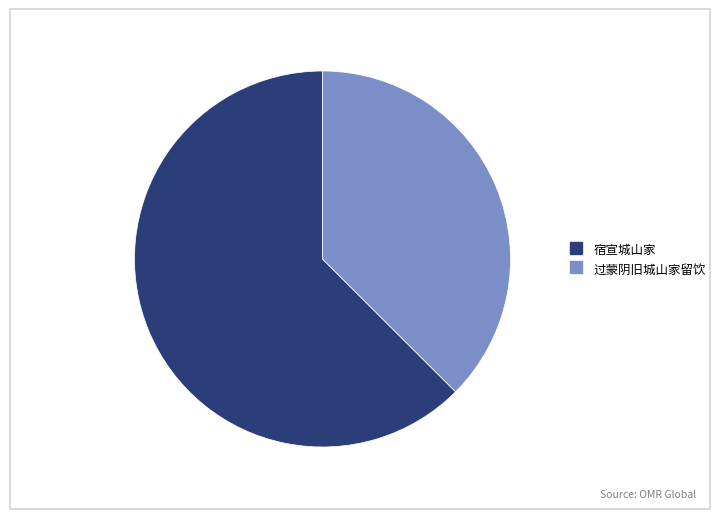

Is the sum of 宿宣城山家 and 过蒙阴旧城山家留饮 greater than half?

Yes